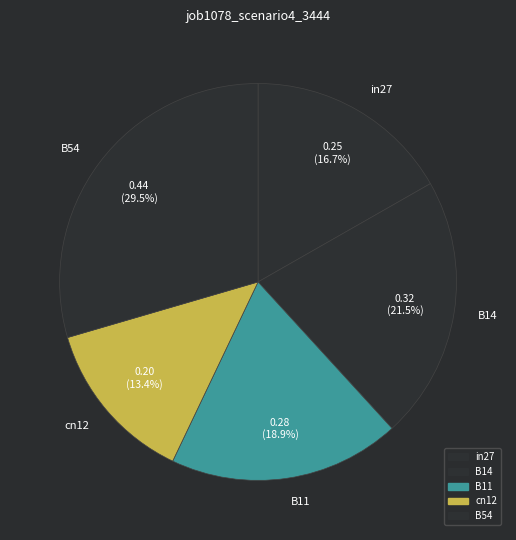

Rank the categories by value from highest to lowest.

B54, B14, B11, in27, cn12